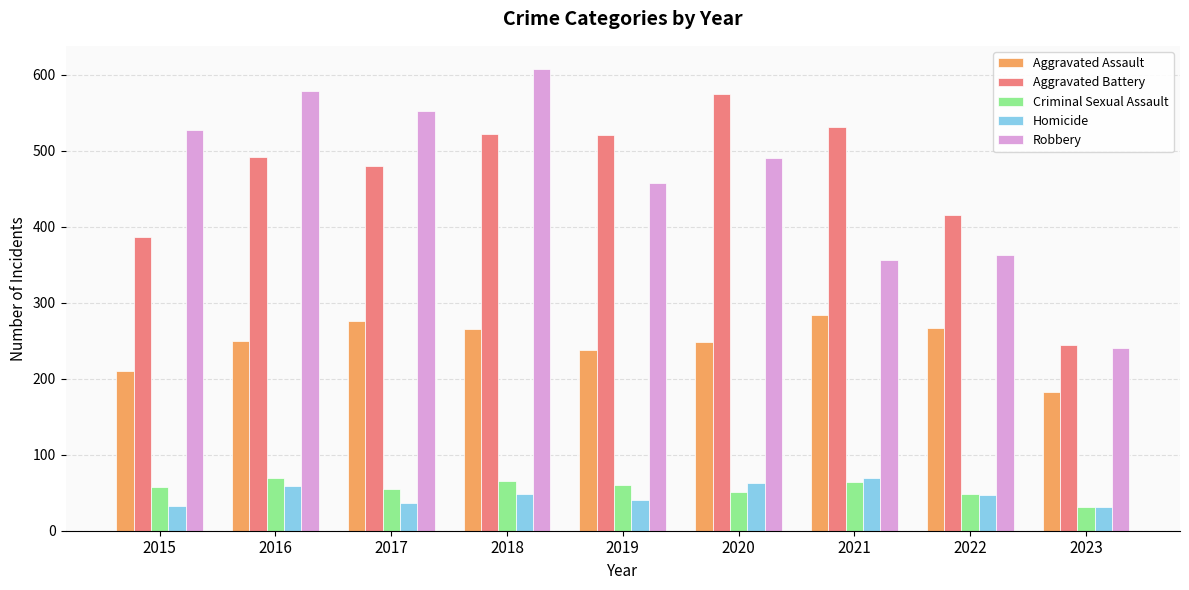

How many series are shown in this chart?

5